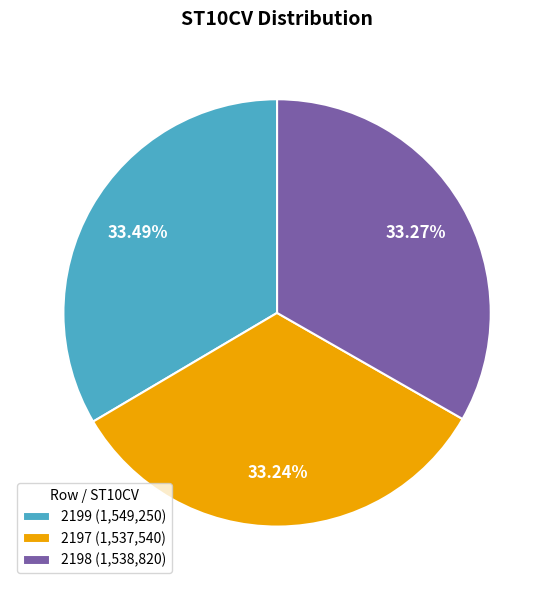

What is the ratio of the value at 2199 (1,549,250) to the value at 2198 (1,538,820)?

1.0